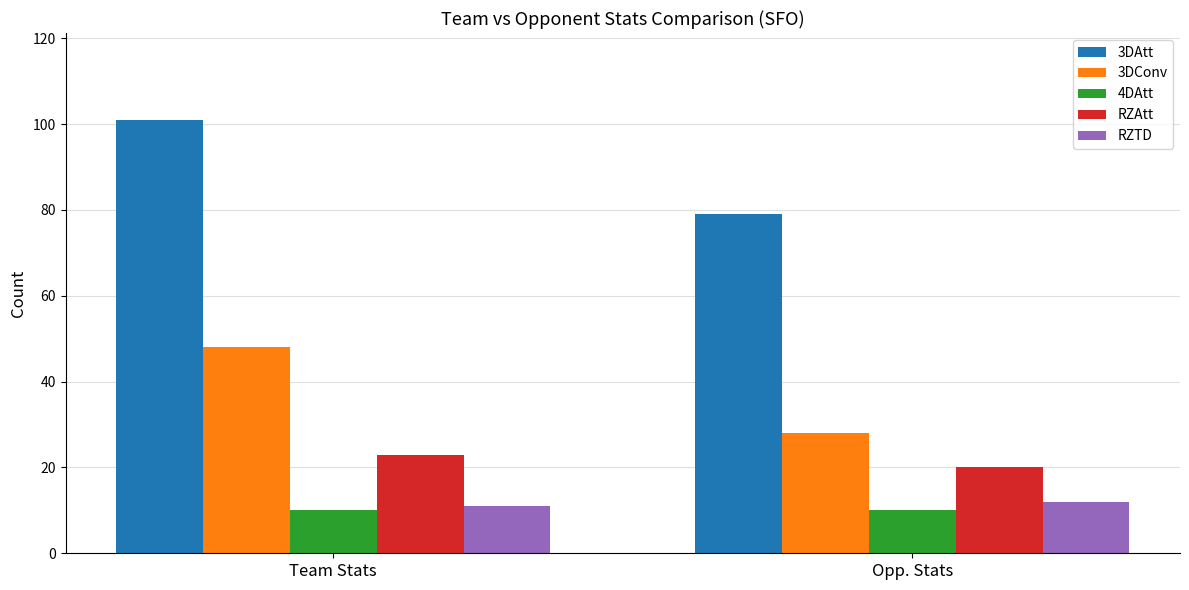

True or false: RZAtt has a value of 23 at Team Stats.

True